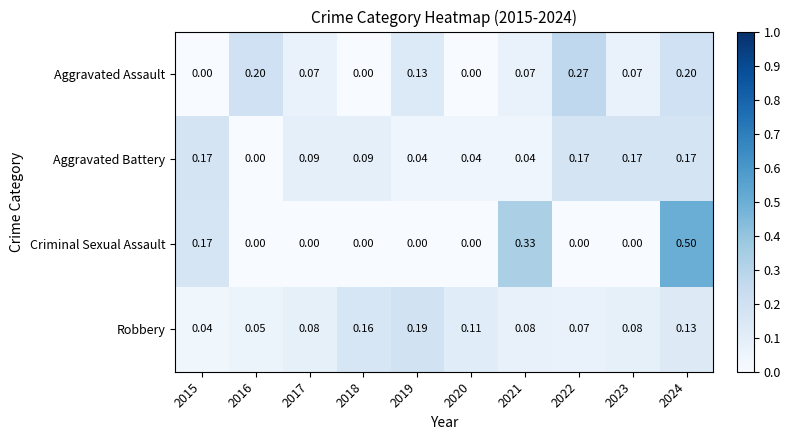

List the series in order of their peak value, highest first.

Criminal Sexual Assault, Aggravated Assault, Robbery, Aggravated Battery